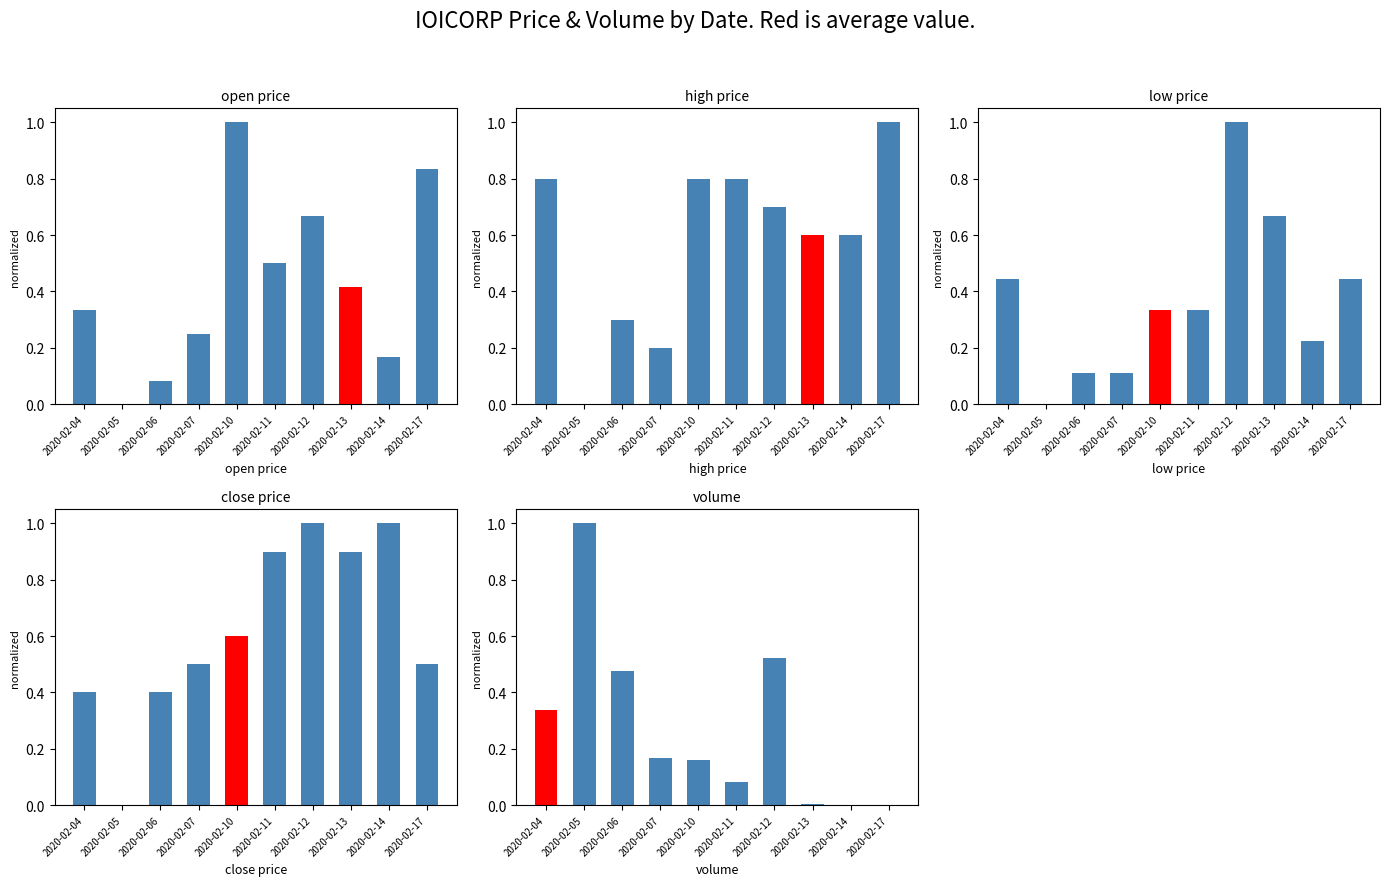

What is the sum of all high values?

5.8